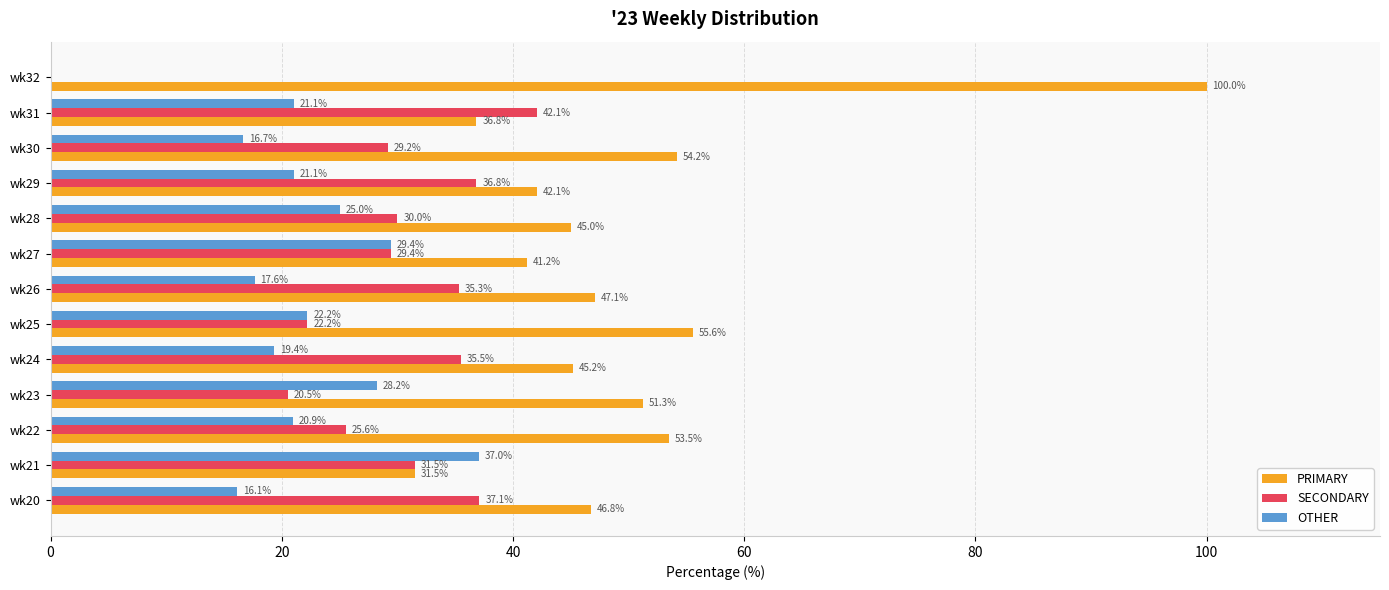

What is the sum of all SECONDARY values?

375.2